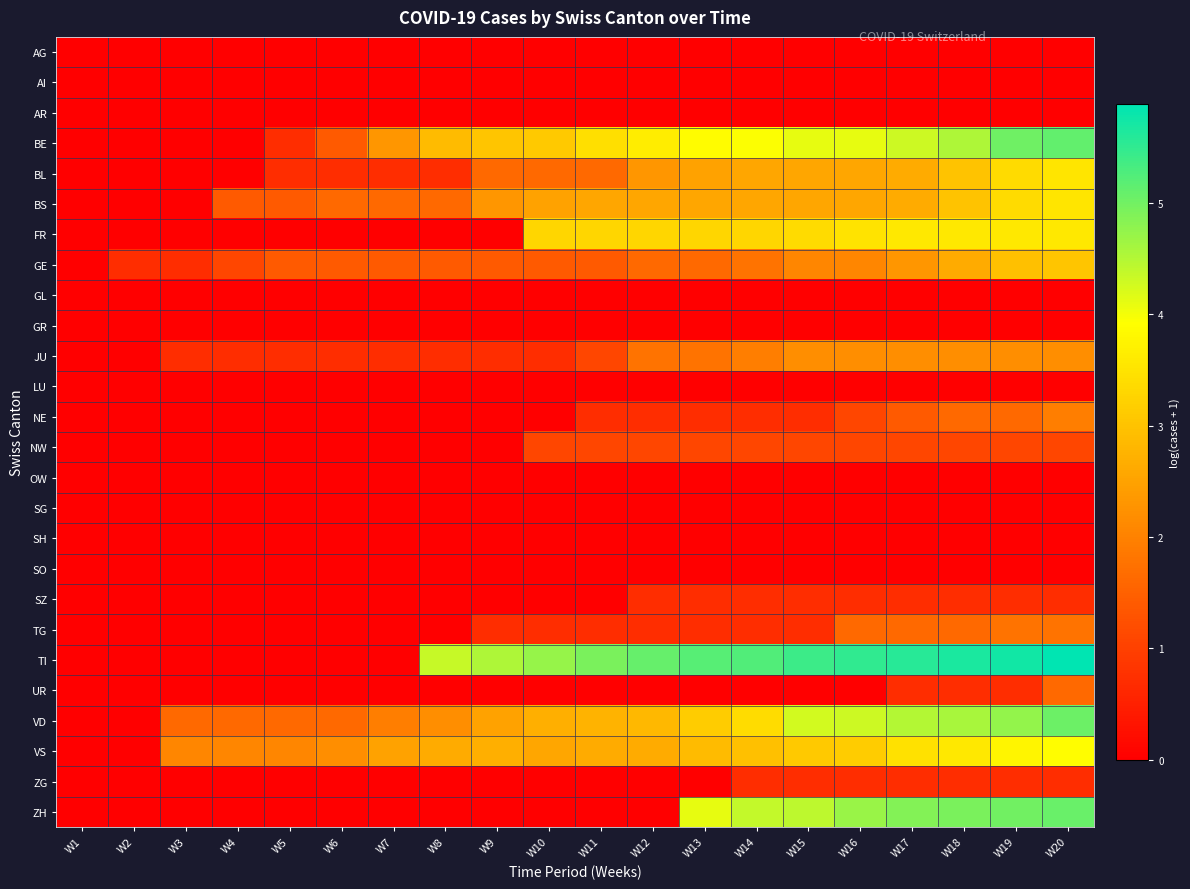

Which series changed the most between W4 and W11?

TI